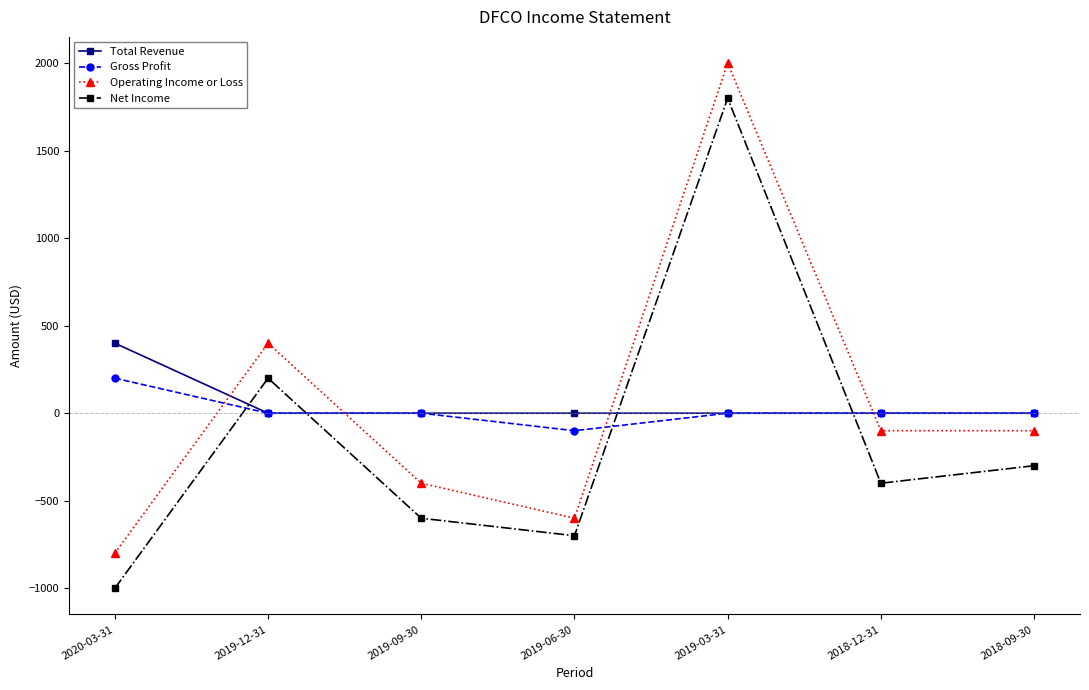

Which series changed the most between 2019-12-31 and 2018-12-31?

Net Income